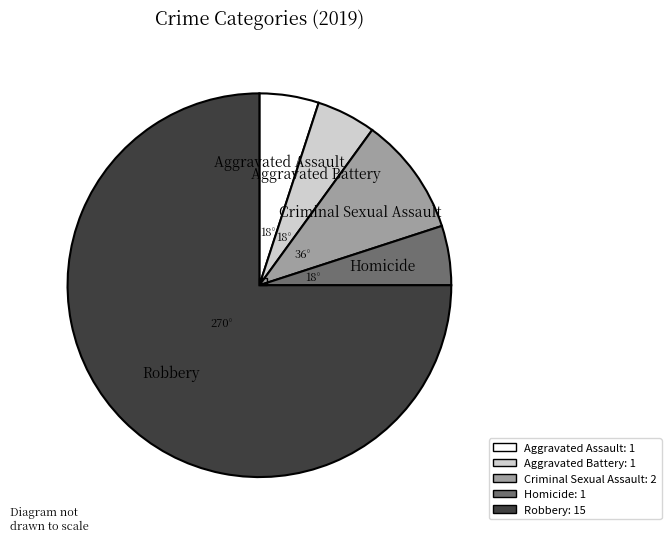

The Homicide slice represents 1% of the pie. True or false?

False